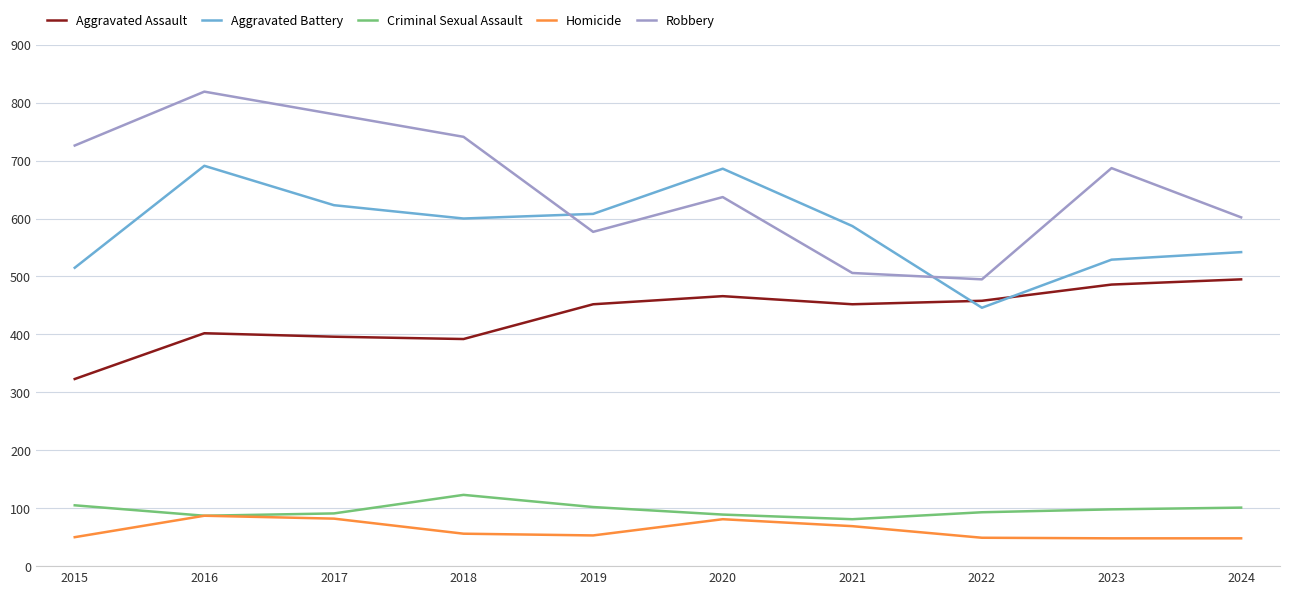

What is the sum of the Robbery values at 2022 and 2015?

1221